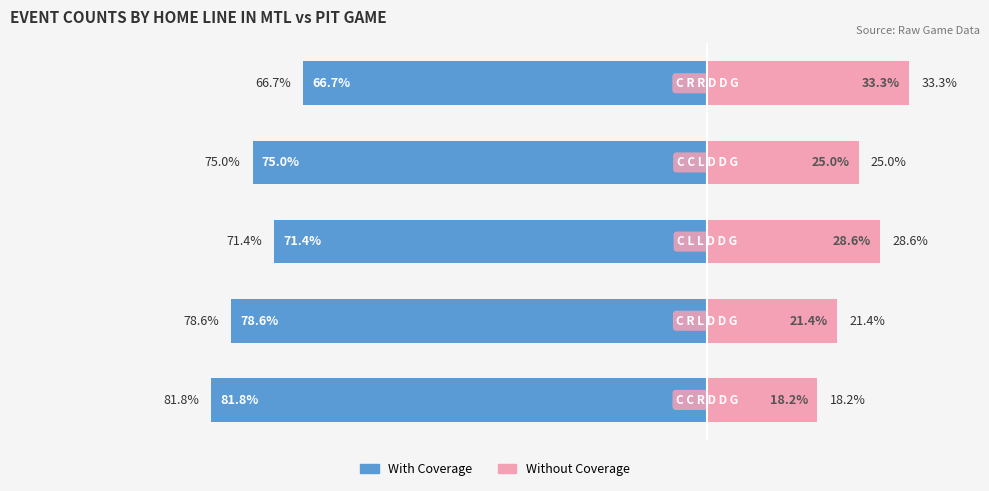

Between 1 and 4, which series saw the biggest shift?

With Coverage